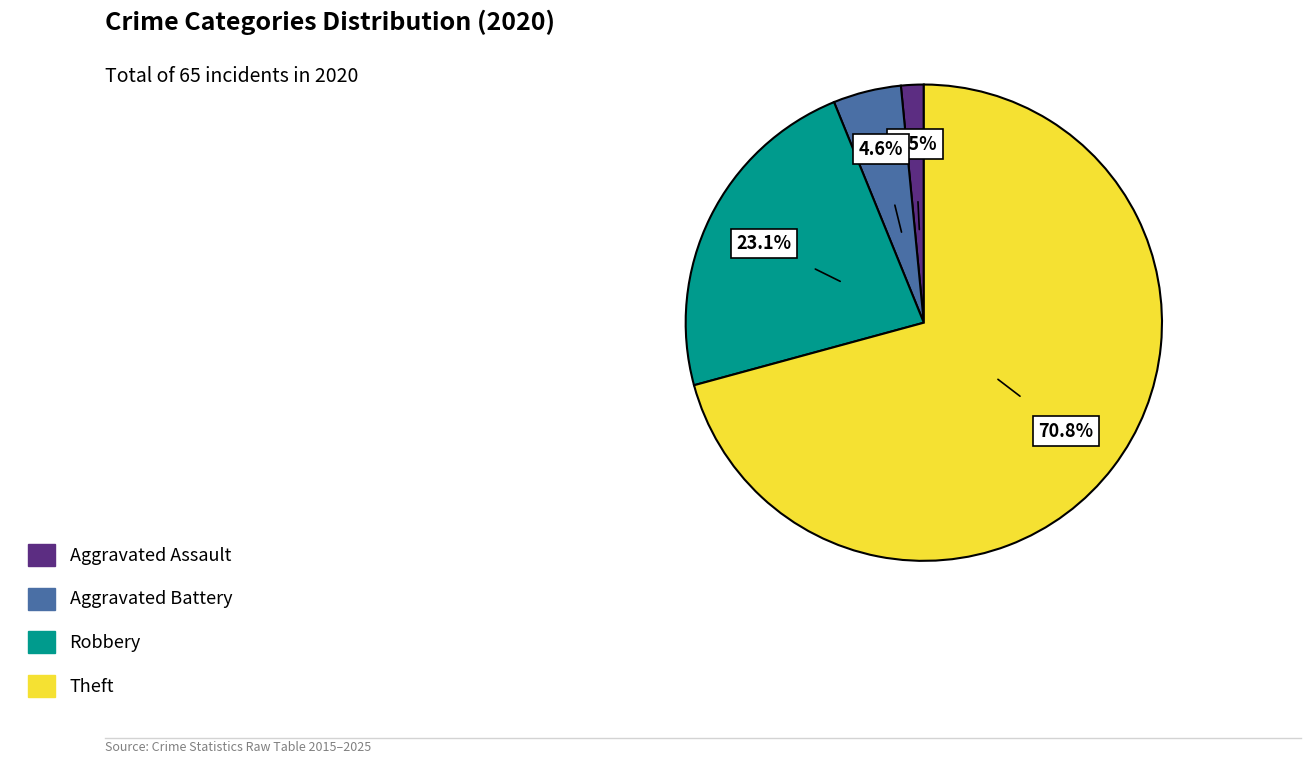

Does any single category account for the majority?

Yes